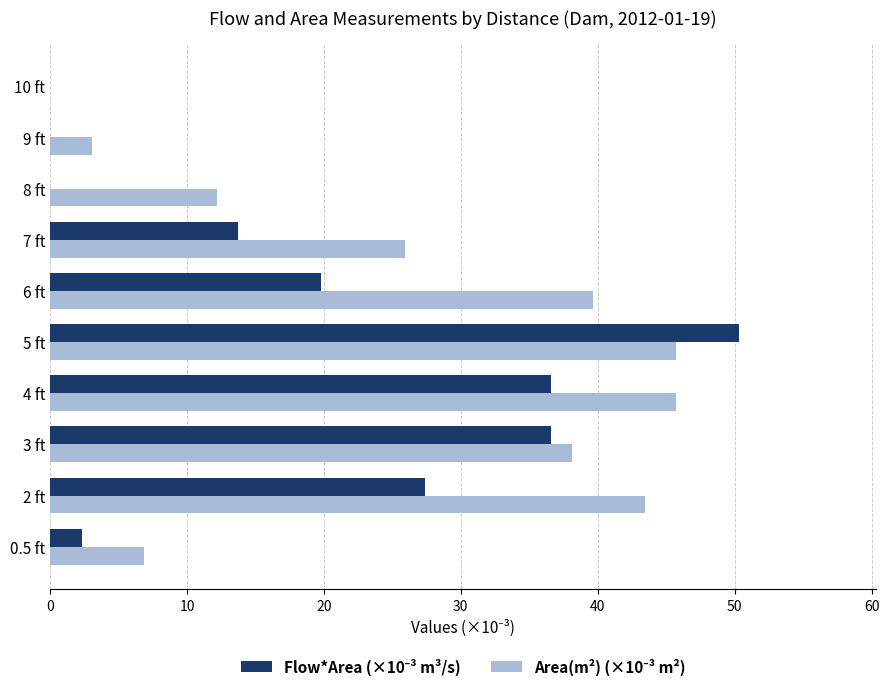

What is the total value across all series at 0.5 ft?

9.2